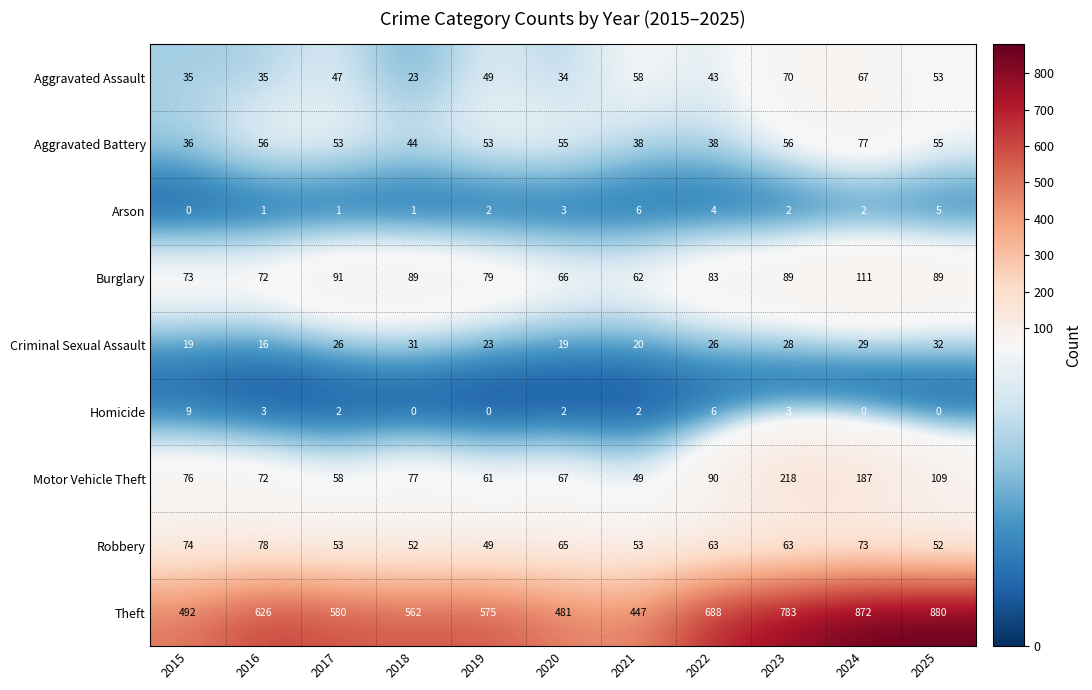

Which category has the highest value across all series?

2025